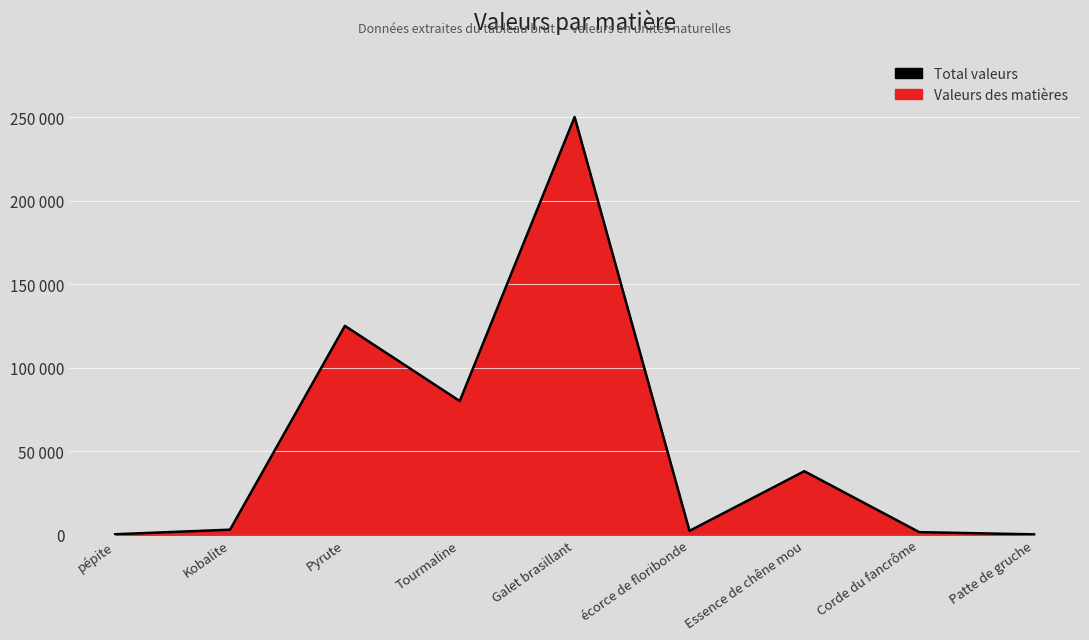

At which category does the data reach its first local peak?

Pyrute